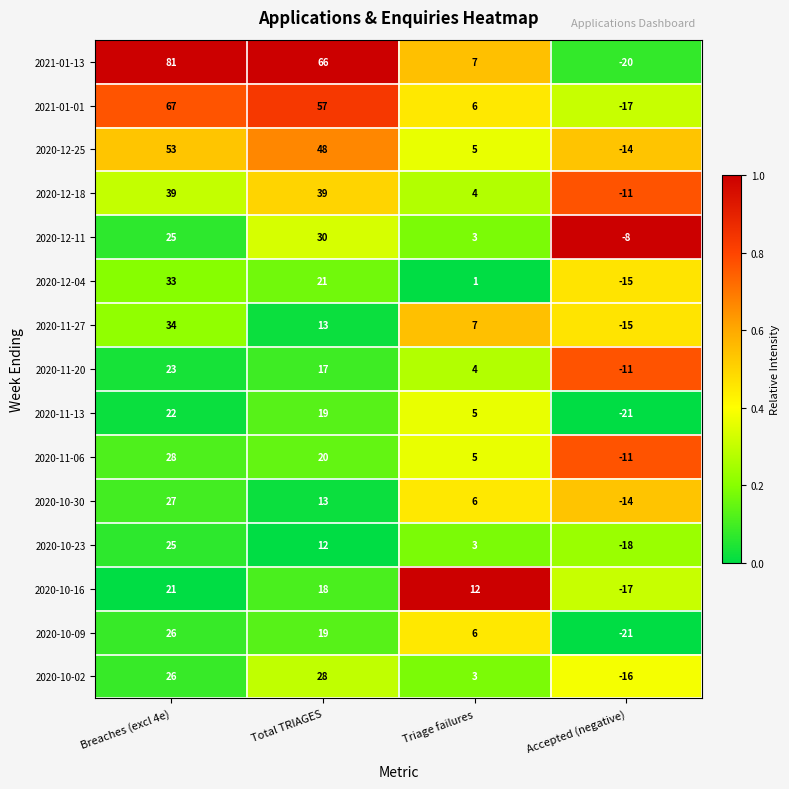

True or false: 2021-01-13 has a value of 27 at Total TRIAGES.

False